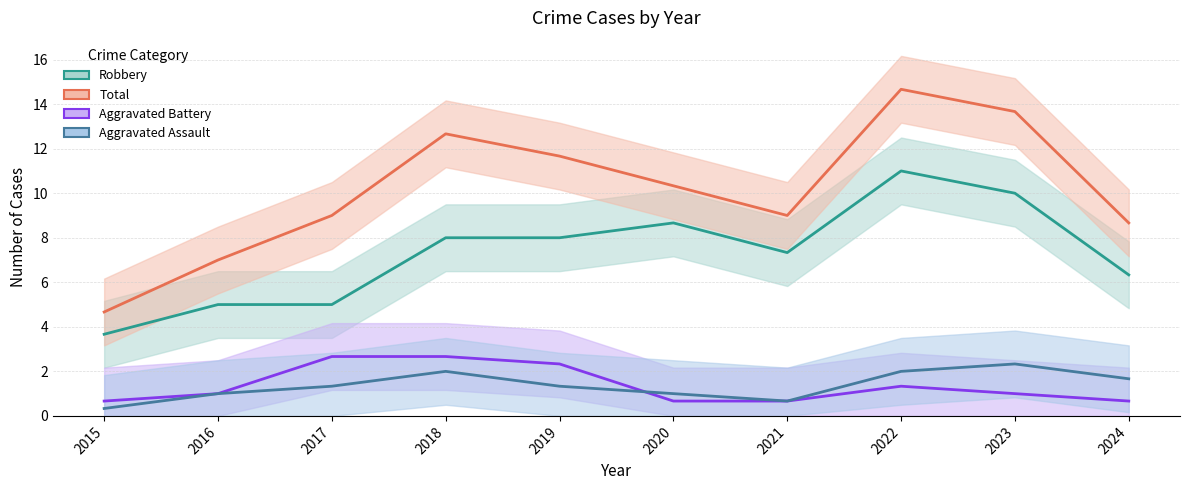

What is the smallest value displayed?

0.3